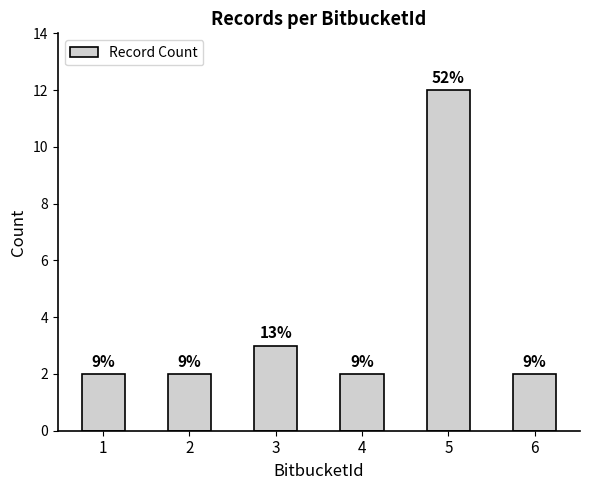

What is the value of the 6th bar from the left?

2